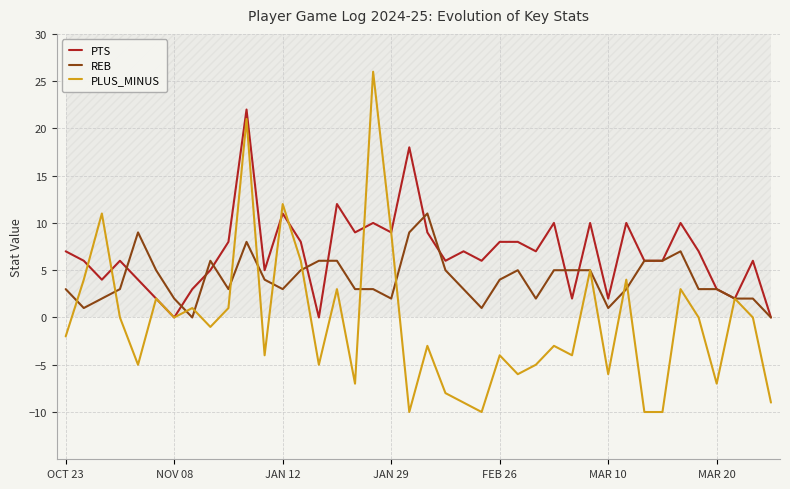

Reading left to right, transcribe all the data shown in this chart.

PTS: 7	6	4	6	4	2	0	3	5	8	22	5	11	8	0	12	9	10	9	18	9	6	7	6	8	8	7	10	2	10	2	10	6	6	10	7	3	2	6	0
REB: 3	1	2	3	9	5	2	0	6	3	8	4	3	5	6	6	3	3	2	9	11	5	3	1	4	5	2	5	5	5	1	3	6	6	7	3	3	2	2	0
PLUS_MINUS: -2	4	11	0	-5	2	0	1	-1	1	21	-4	12	6	-5	3	-7	26	9	-10	-3	-8	-9	-10	-4	-6	-5	-3	-4	5	-6	4	-10	-10	3	0	-7	2	0	-9